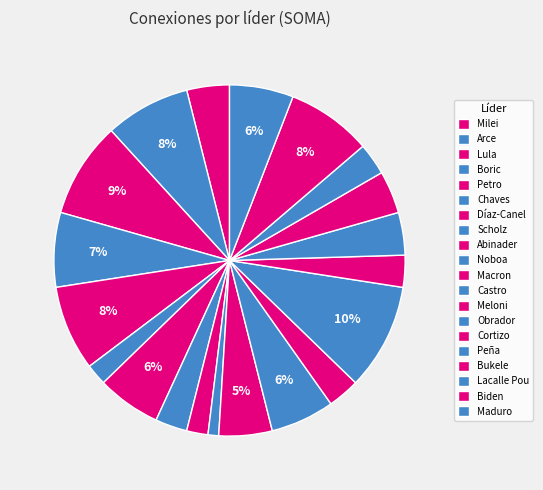

How many slices are in this pie chart?

20